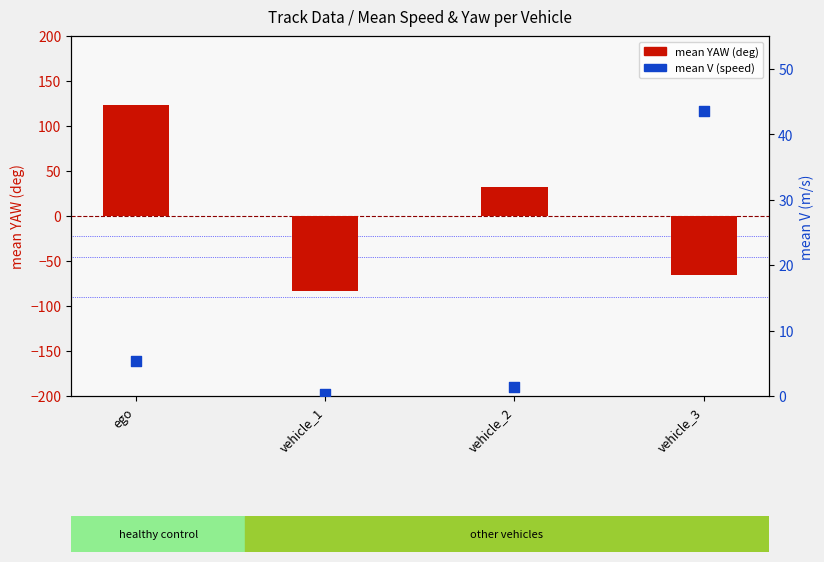

Is the value of mean YAW (deg) at vehicle_1 greater than the value of mean V (speed) at vehicle_1?

No